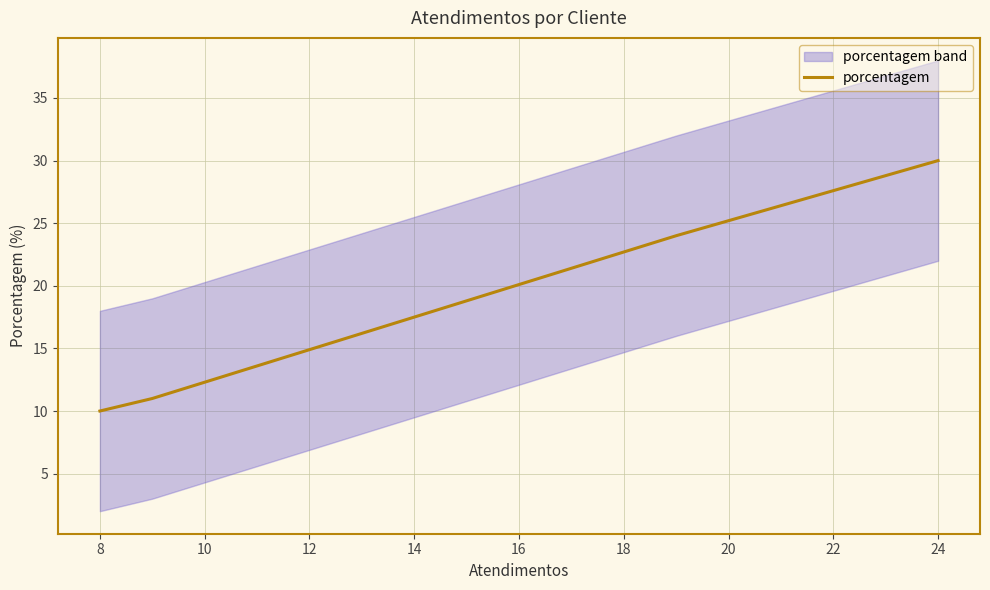

What is the highest value of the porcentagem series?

30